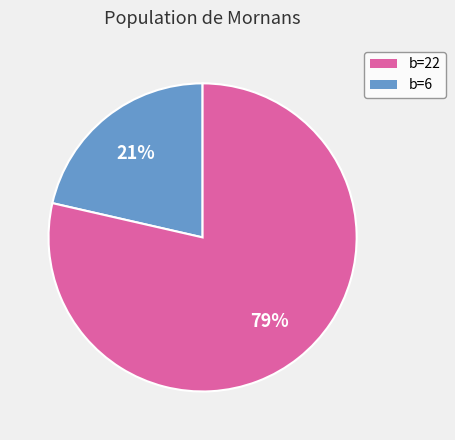

Does any single category account for the majority?

Yes